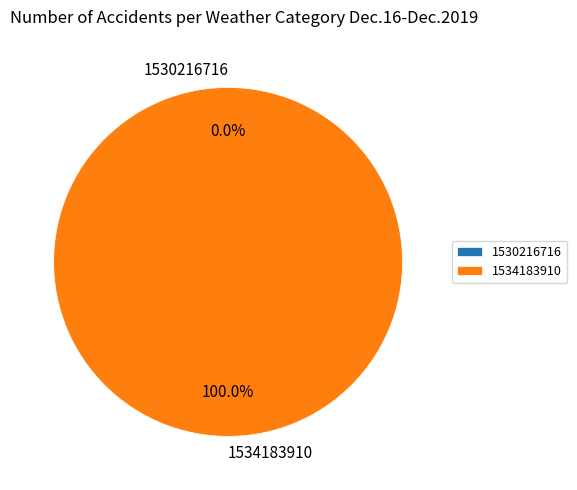

Do 1534183910 and 1530216716 together represent more than half of the pie?

Yes